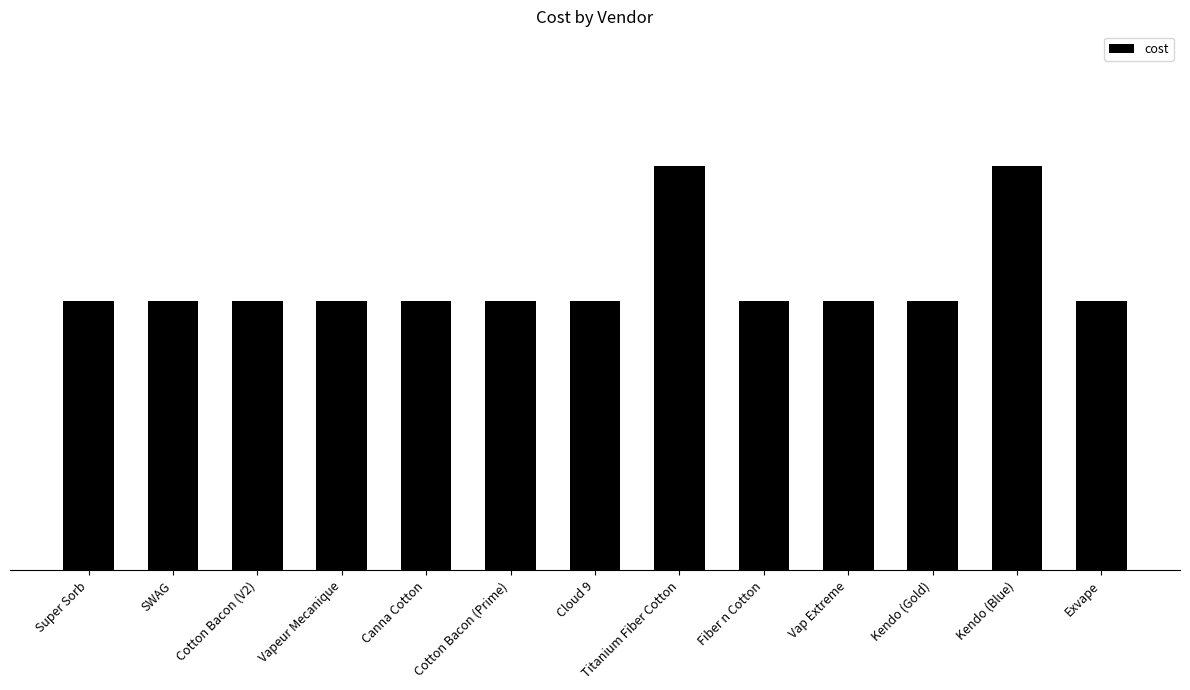

Is it true that the value at Super Sorb is 50?

True